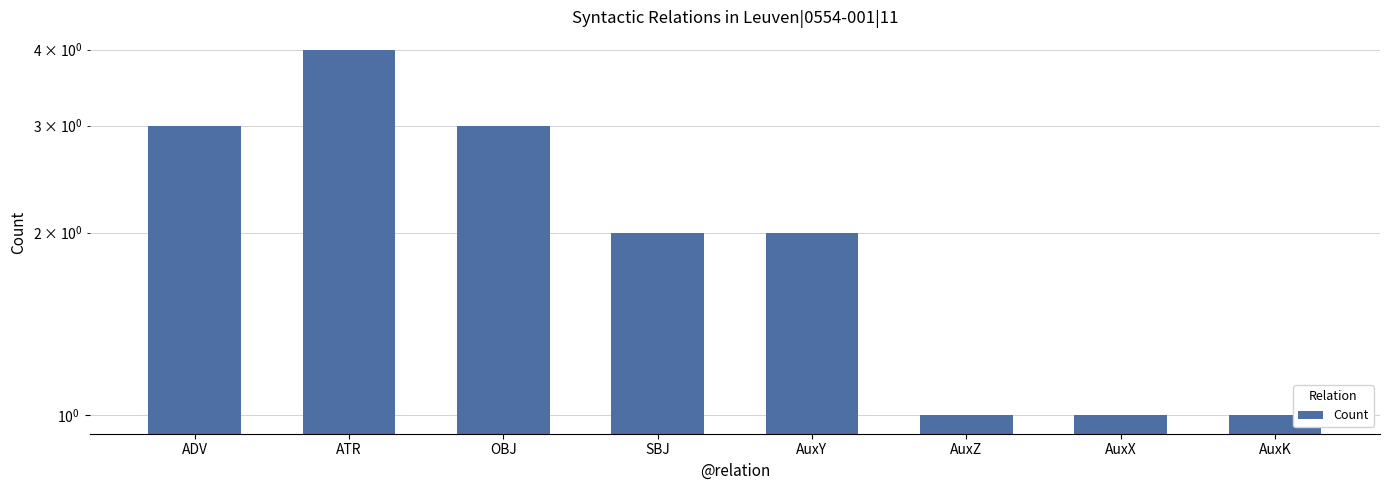

Reading left to right, transcribe all the data shown in this chart.

ADV=3	ATR=4	OBJ=3	SBJ=2	AuxY=2	AuxZ=1	AuxX=1	AuxK=1